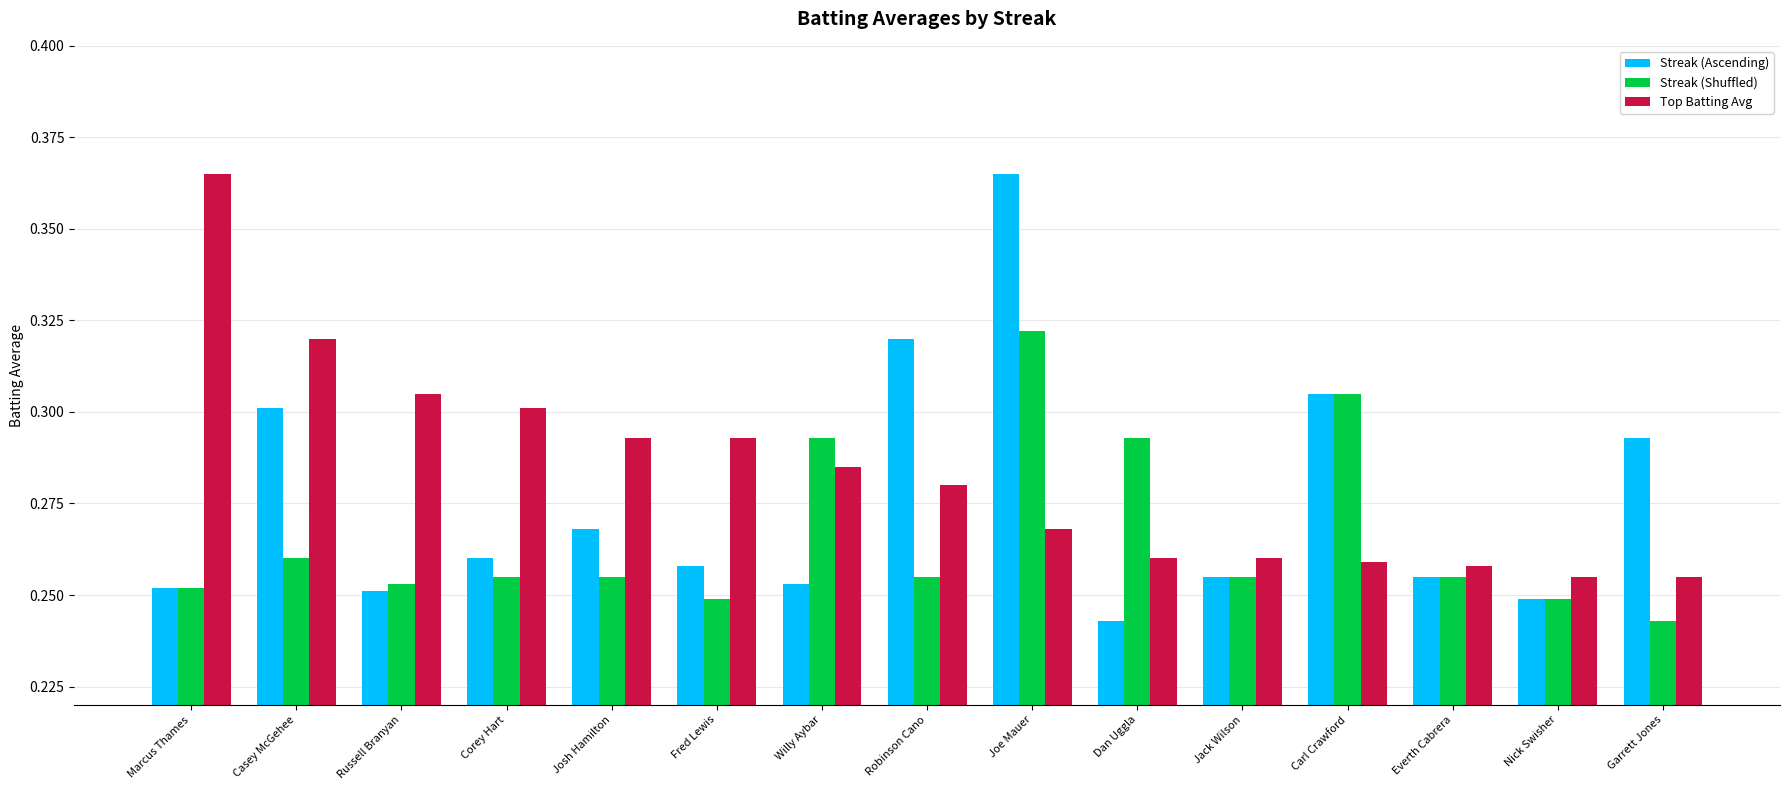

The value of Streak (Ascending) at Fred Lewis is 0.1. True or false?

False